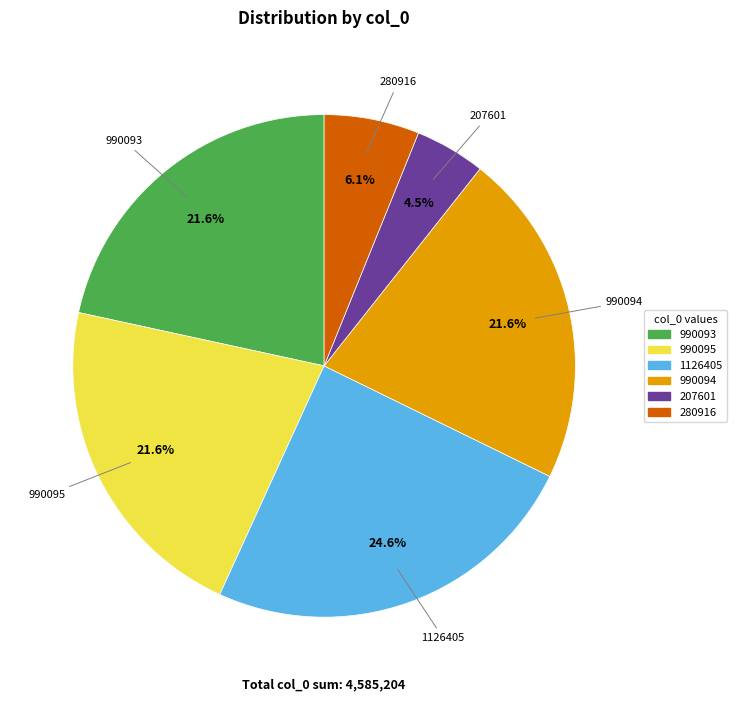

How many segments does this pie chart have?

6